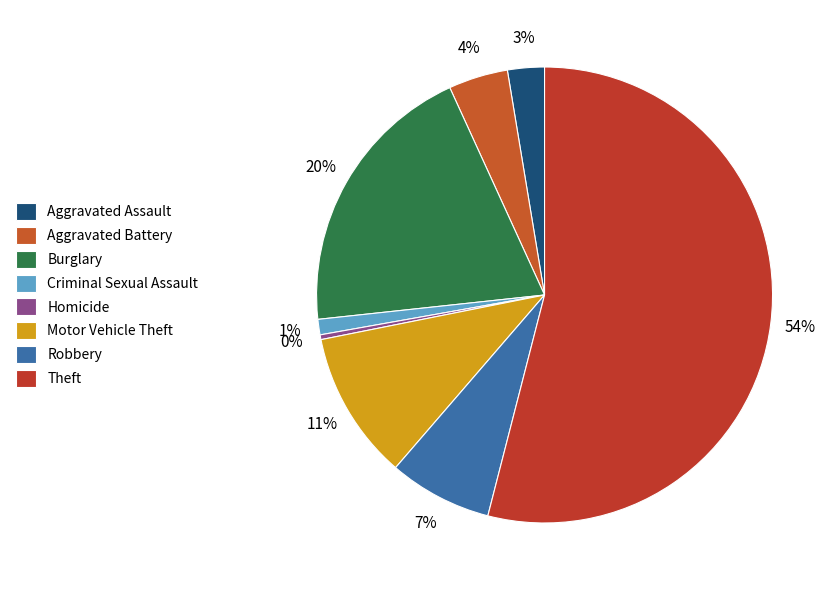

Which category has the smallest portion of the pie?

Homicide